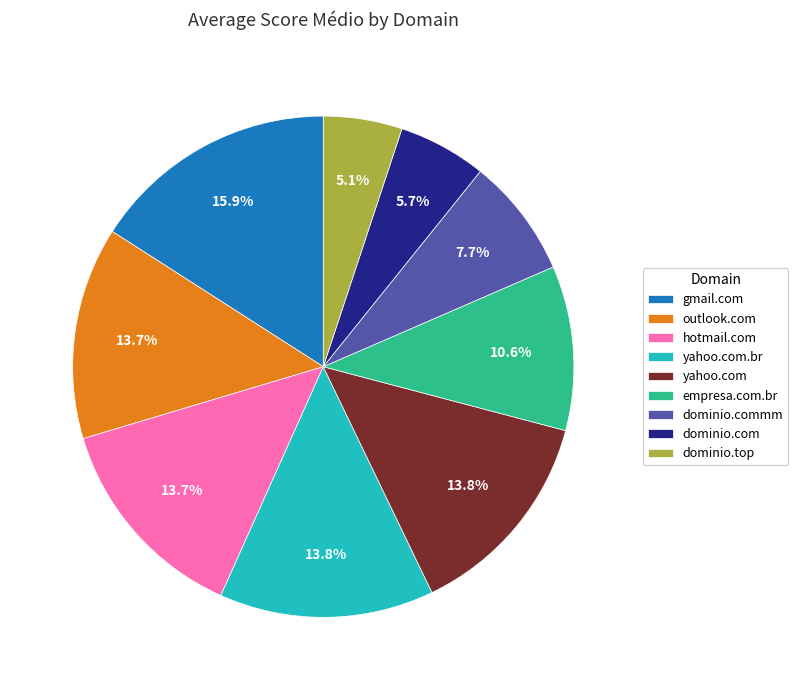

Count the number of slices in the pie.

9